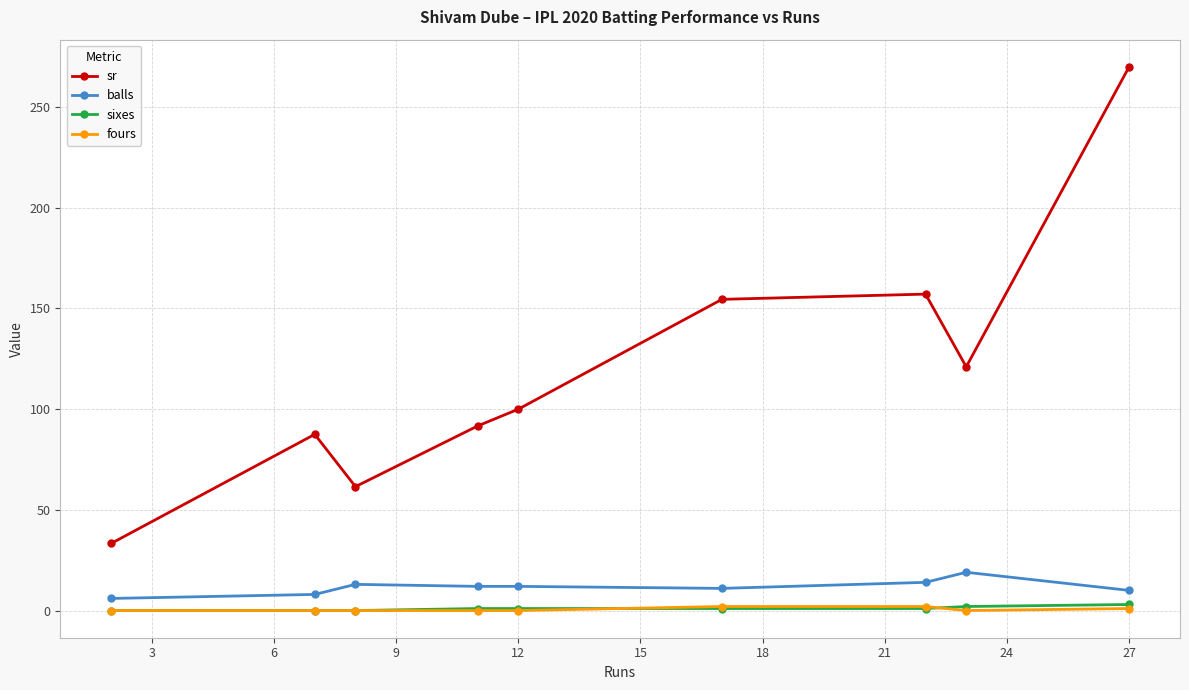

Which series has the widest spread of values?

sr